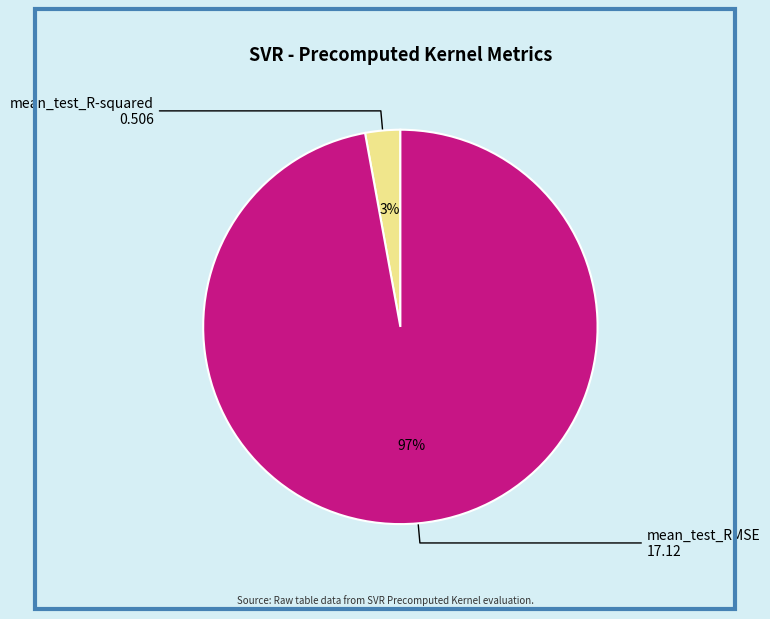

Between mean_test_R-squared and mean_test_RMSE, which is larger?

mean_test_RMSE